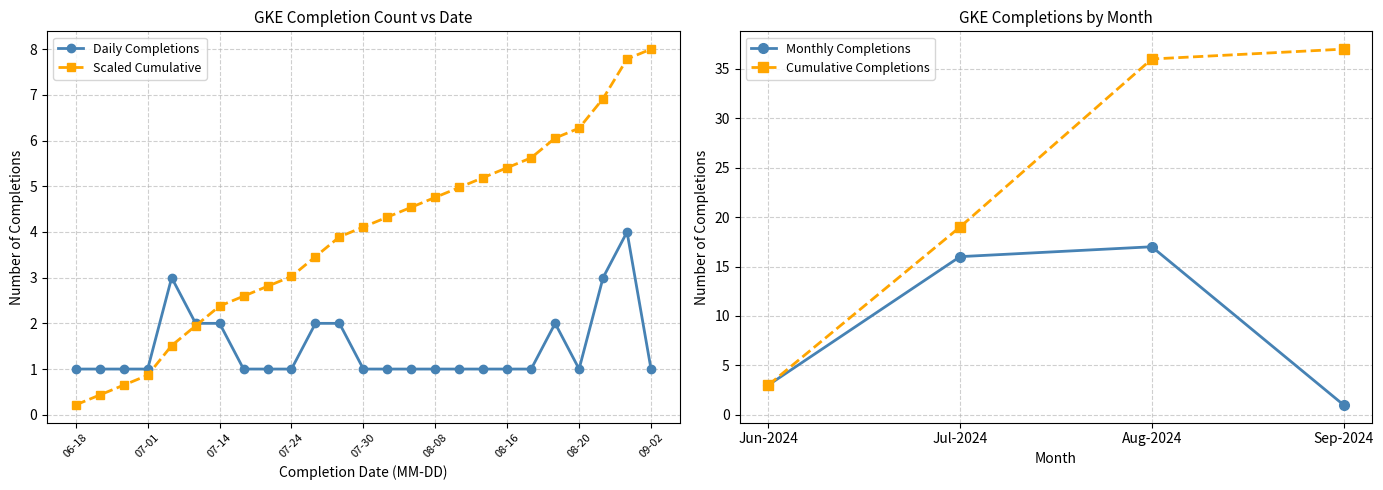

What is the total value across all series at 2024-06-25?

6